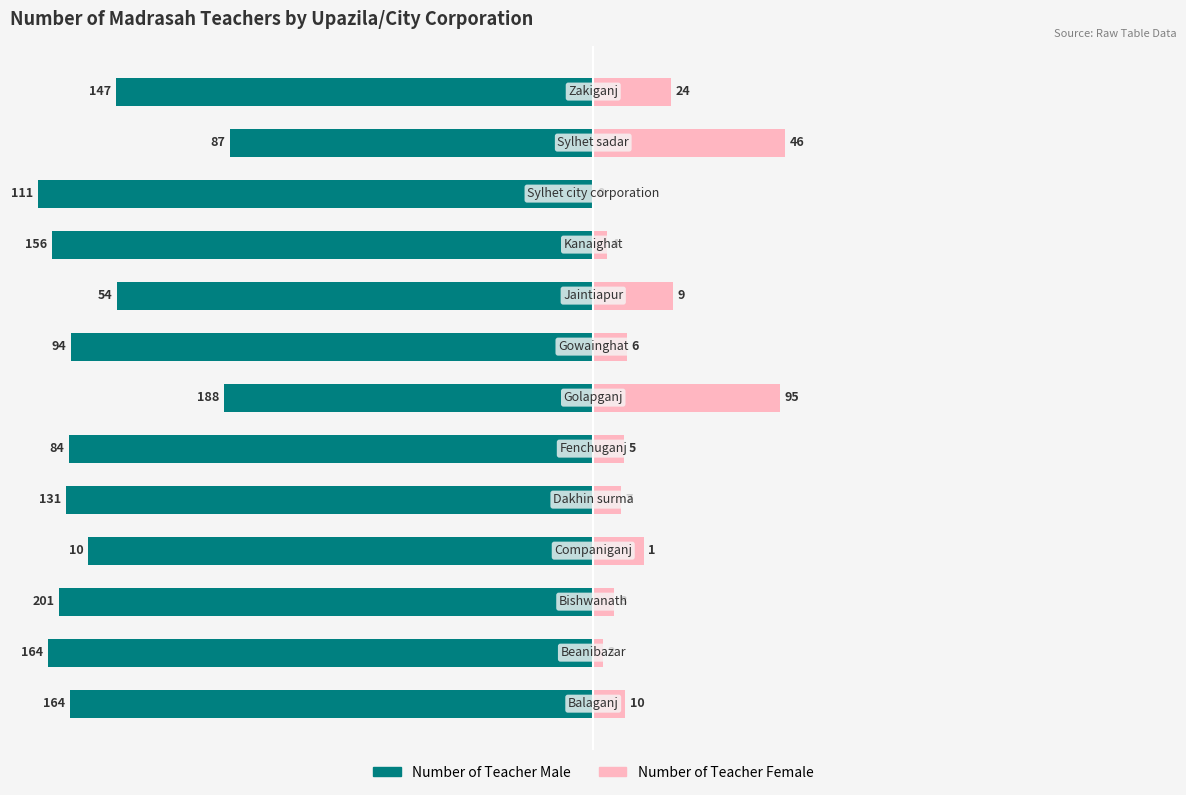

Reading left to right, transcribe all the data shown in this chart.

Number of Teacher Male: 0=-94.3	1=-98.2	2=-96.2	3=-90.9	4=-94.9	5=-94.4	6=-66.4	7=-94.0	8=-85.7	9=-97.5	10=-100.0	11=-65.4	12=-86.0
Number of Teacher Female: 0=5.7	1=1.8	2=3.8	3=9.1	4=5.1	5=5.6	6=33.6	7=6.0	8=14.3	9=2.5	10=0.0	11=34.6	12=14.0